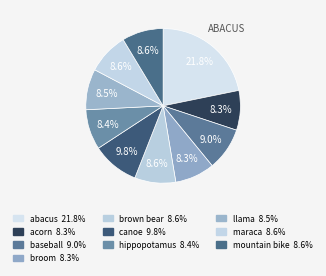

Is the sum of abacus and hippopotamus greater than half?

No